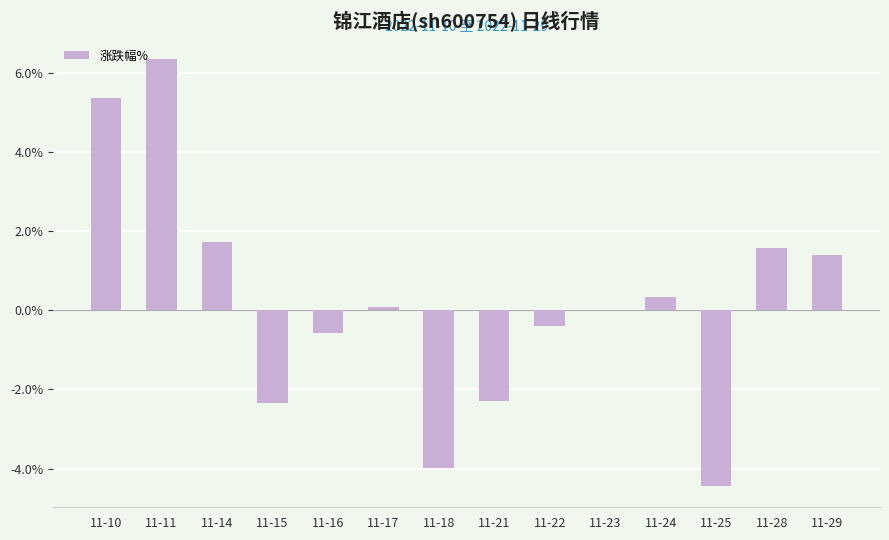

True or false: the data shows 0.1 at 11-17.

True